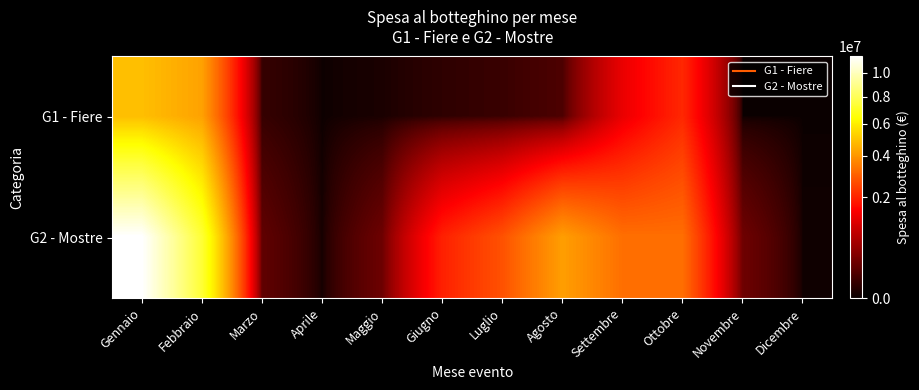

At how many categories does at least one series exceed 4231126?

2